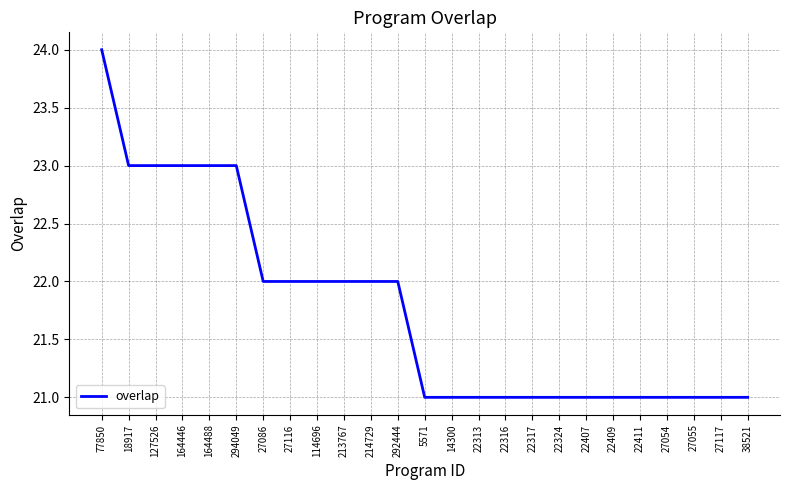

What is the ratio of the value at 77850 to the value at 22316?

1.1